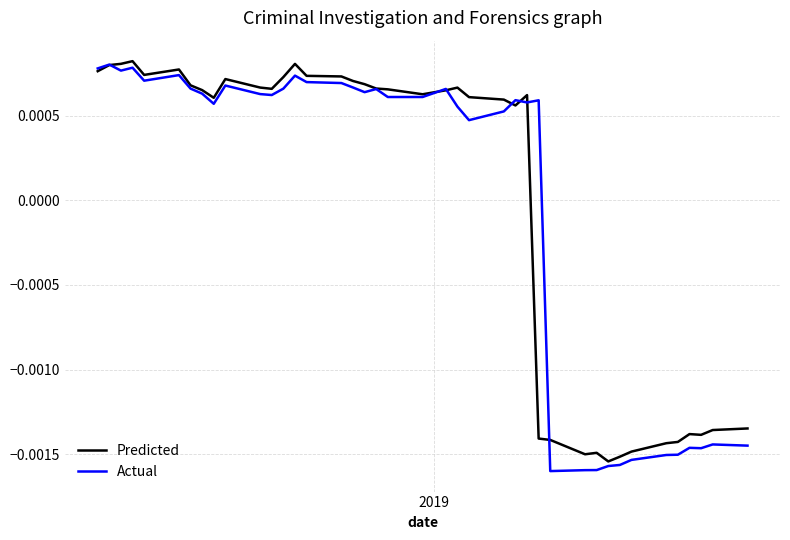

How many intersections are there between Predicted and Actual?

7